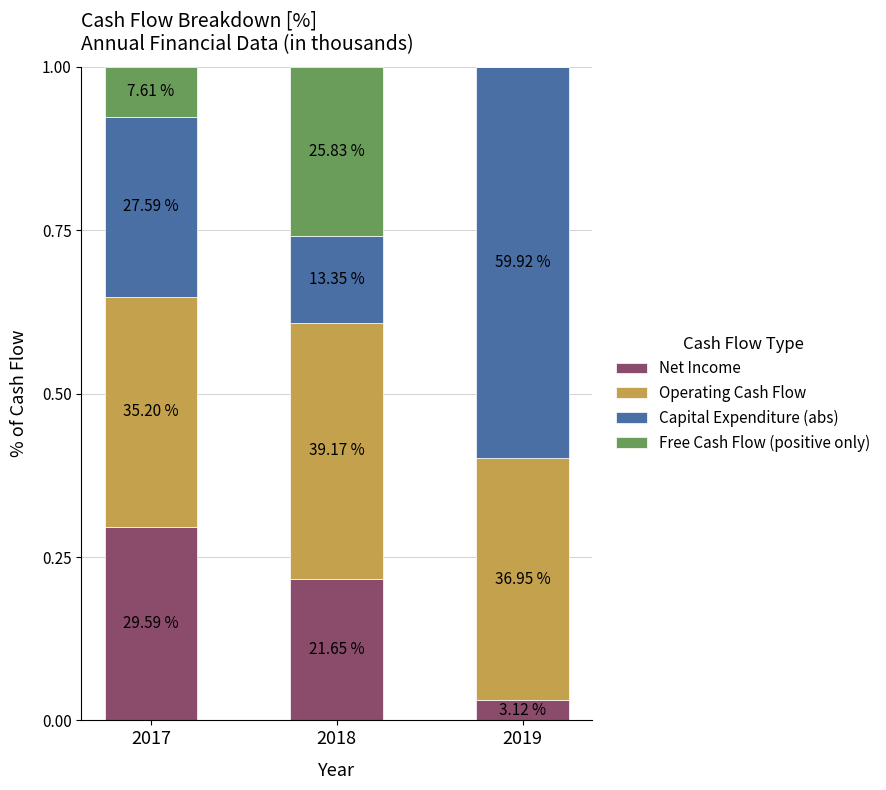

Which series has the widest spread of values?

Capital Expenditure (abs)